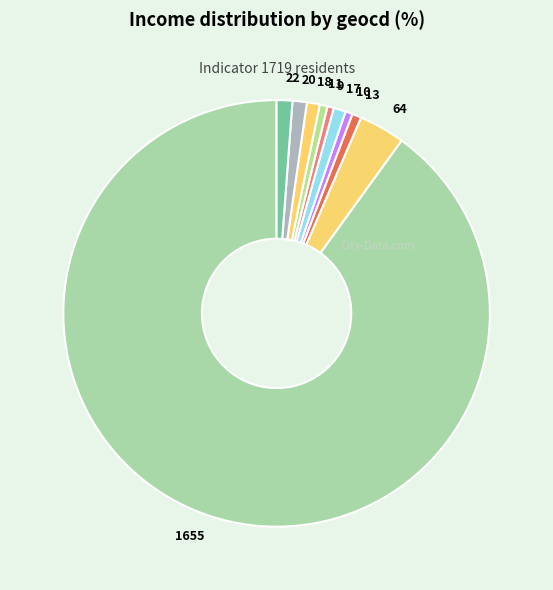

What is the majority slice?

1655